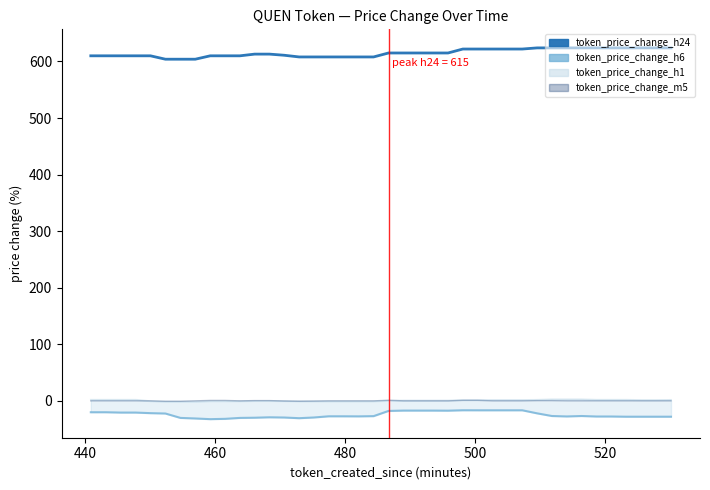

Is the value of token_price_change_m5 at 8 greater than the value of token_price_change_h1 at 21?

No